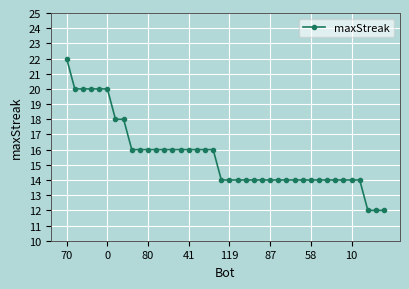

What is the minimum value shown in the chart?

12